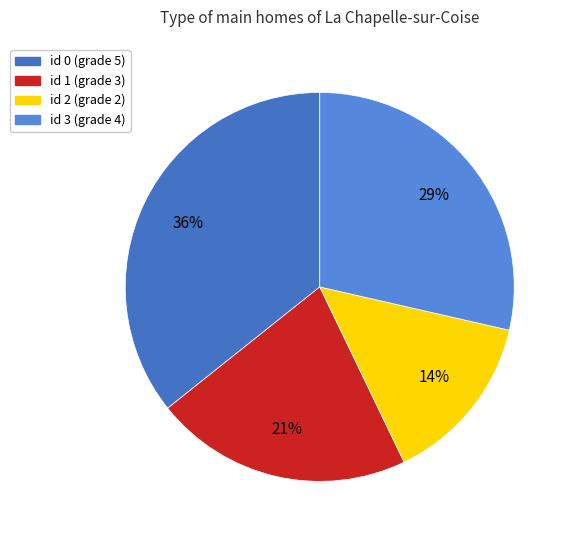

How many segments does this pie chart have?

4